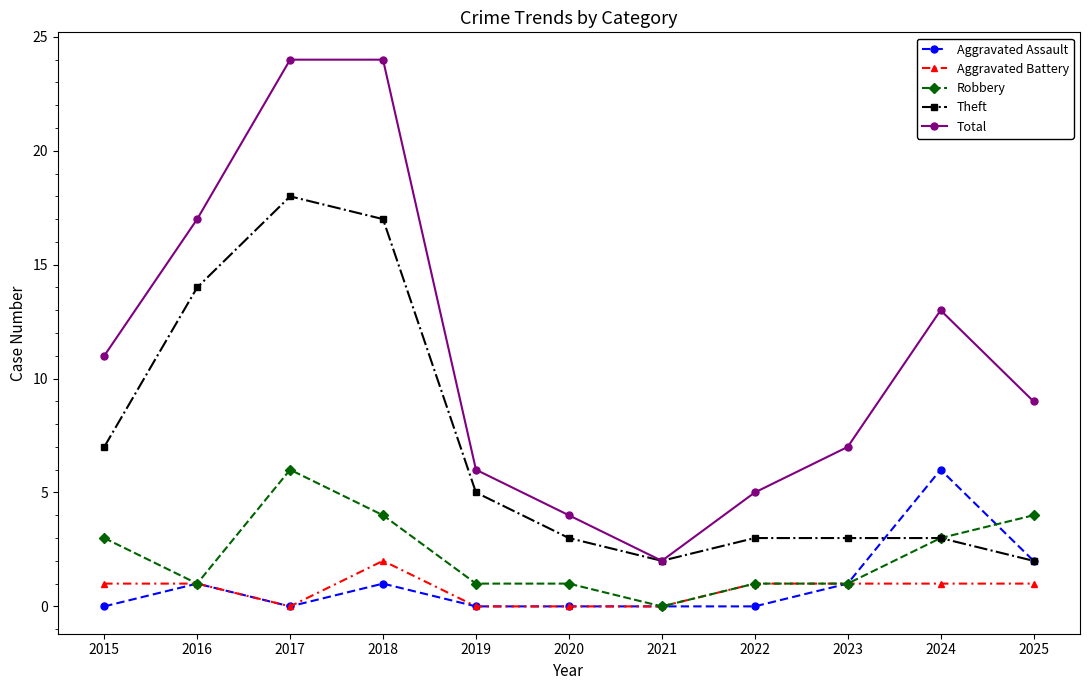

True or false: Aggravated Assault has more than 1 points higher than both neighbors.

True